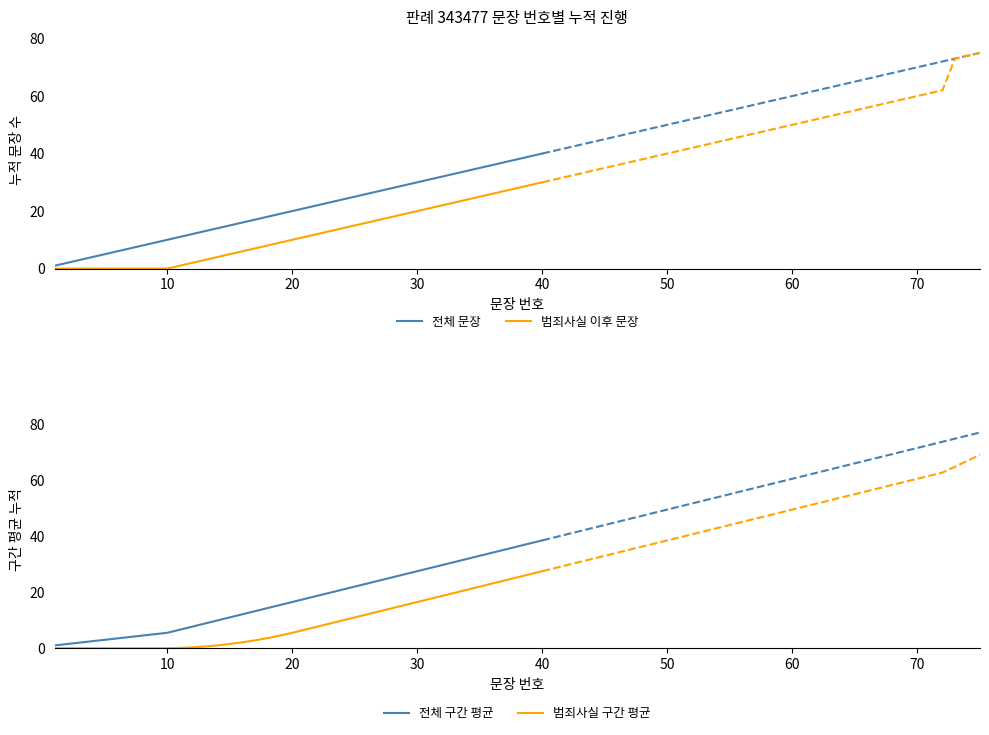

What is the highest value of the 전체 구간 평균 series?

38.5